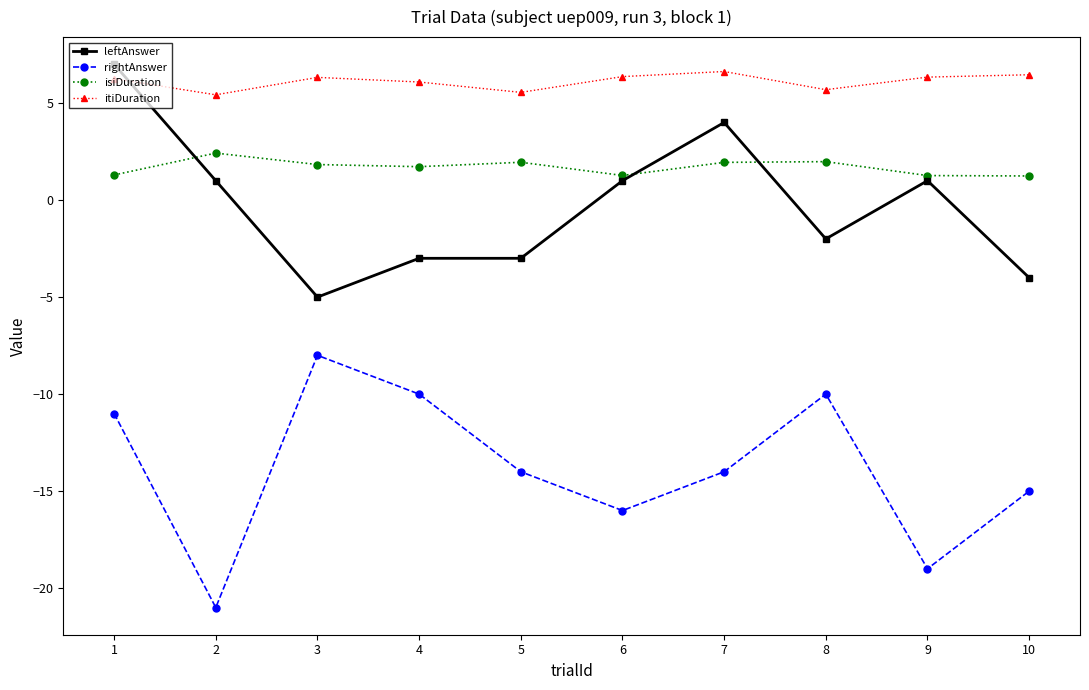

How many distinct data groups are displayed?

4